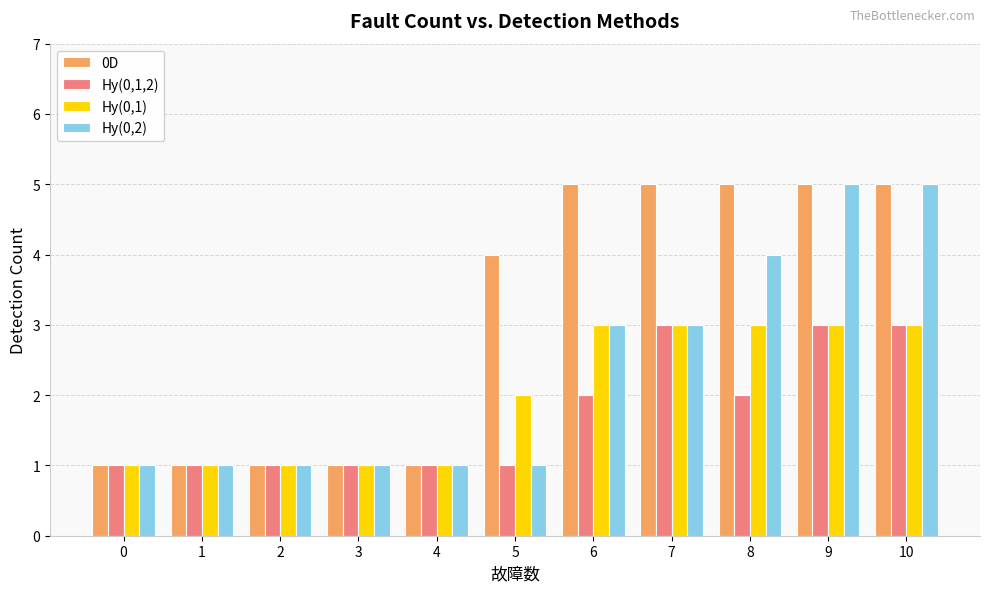

How many data points in Hy(0,1) are less than 2?

5